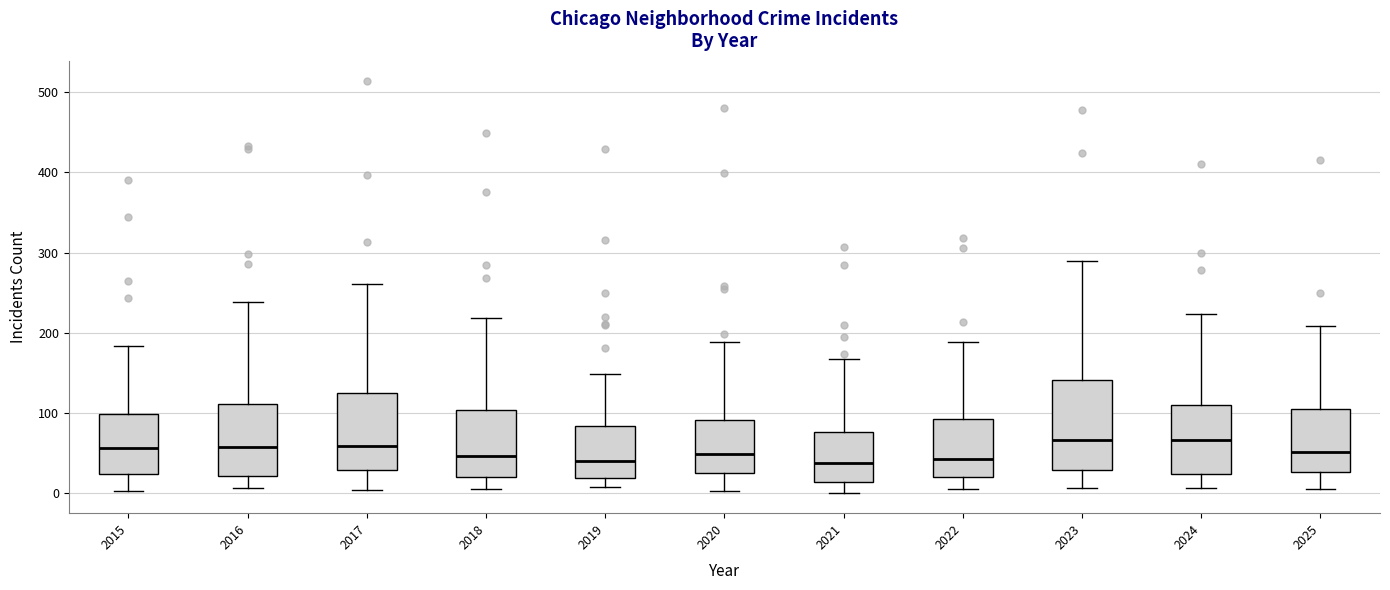

Reading left to right, transcribe this box plot: for each box, give where its median line is, the range the box spans, and where its two whiskers end, as read against the y-axis. The values are not printed on the chart, so give them approximately, as read against the axis.

2015: median 60, box 20 to 100, whiskers 0 to 180
2016: median 60, box 20 to 110, whiskers 10 to 240
2017: median 60, box 30 to 130, whiskers 0 to 260
2018: median 50, box 20 to 100, whiskers 10 to 220
2019: median 40, box 20 to 80, whiskers 10 to 150
2020: median 50, box 30 to 90, whiskers 0 to 190
2021: median 40, box 10 to 80, whiskers 0 to 170
2022: median 40, box 20 to 90, whiskers 10 to 190
2023: median 70, box 30 to 140, whiskers 10 to 290
2024: median 70, box 20 to 110, whiskers 10 to 220
2025: median 50, box 30 to 100, whiskers 10 to 210